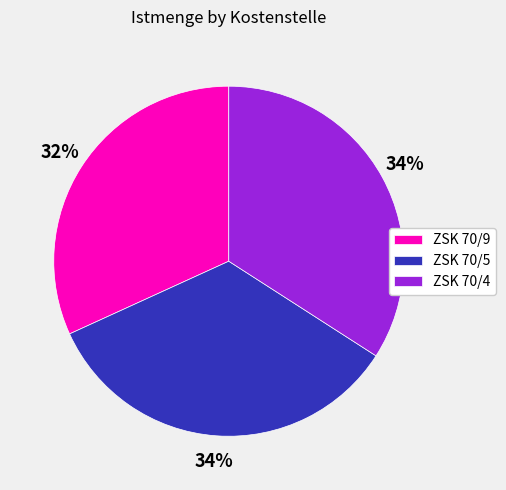

Between ZSK 70/9 and ZSK 70/4, which is larger?

ZSK 70/4